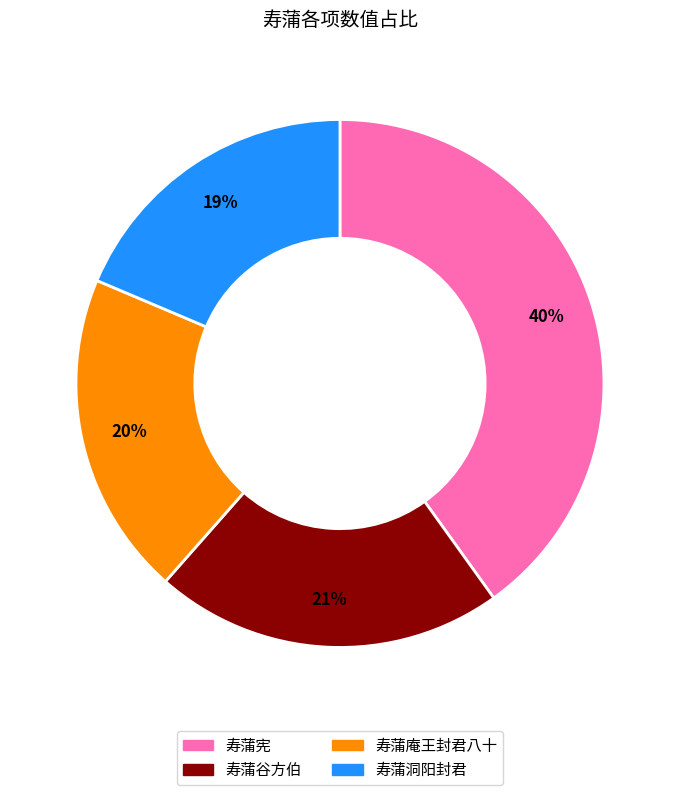

To the nearest percent, what is the average slice percentage?

25%